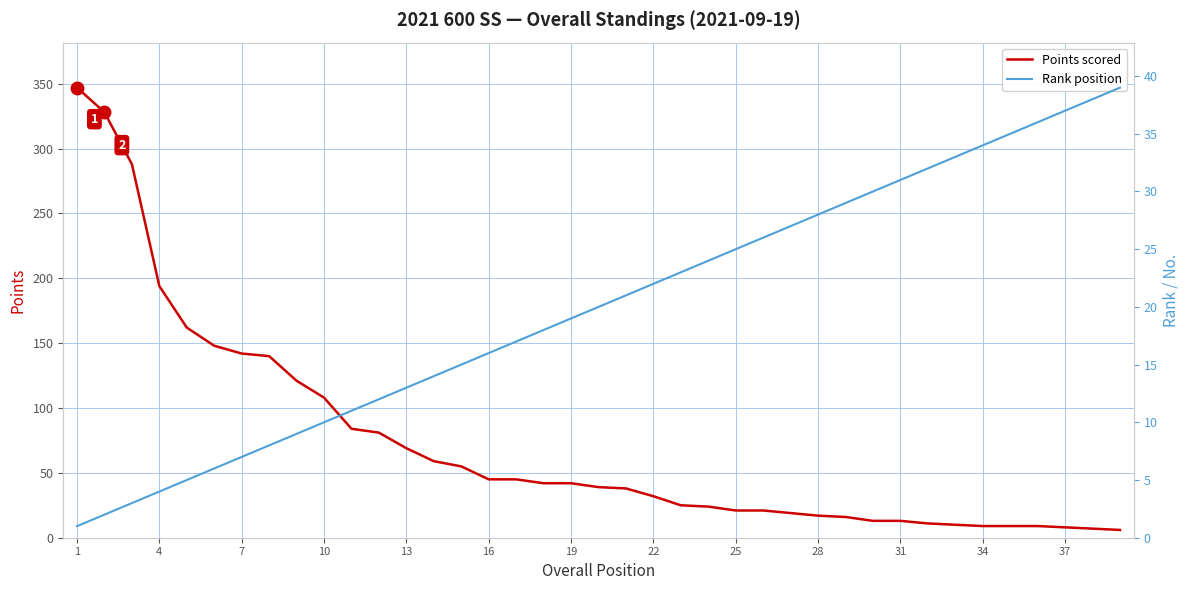

The Points scored series shows 69 at 13. True or false?

True